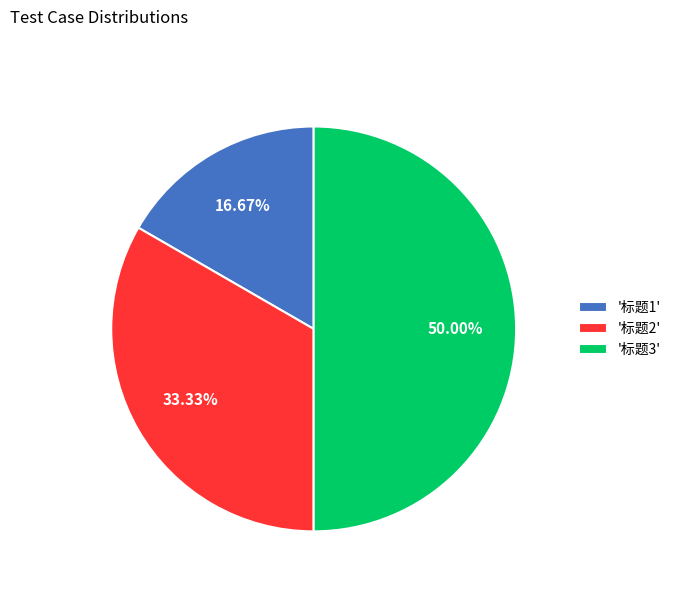

Does '标题2' represent more than half of the total?

No